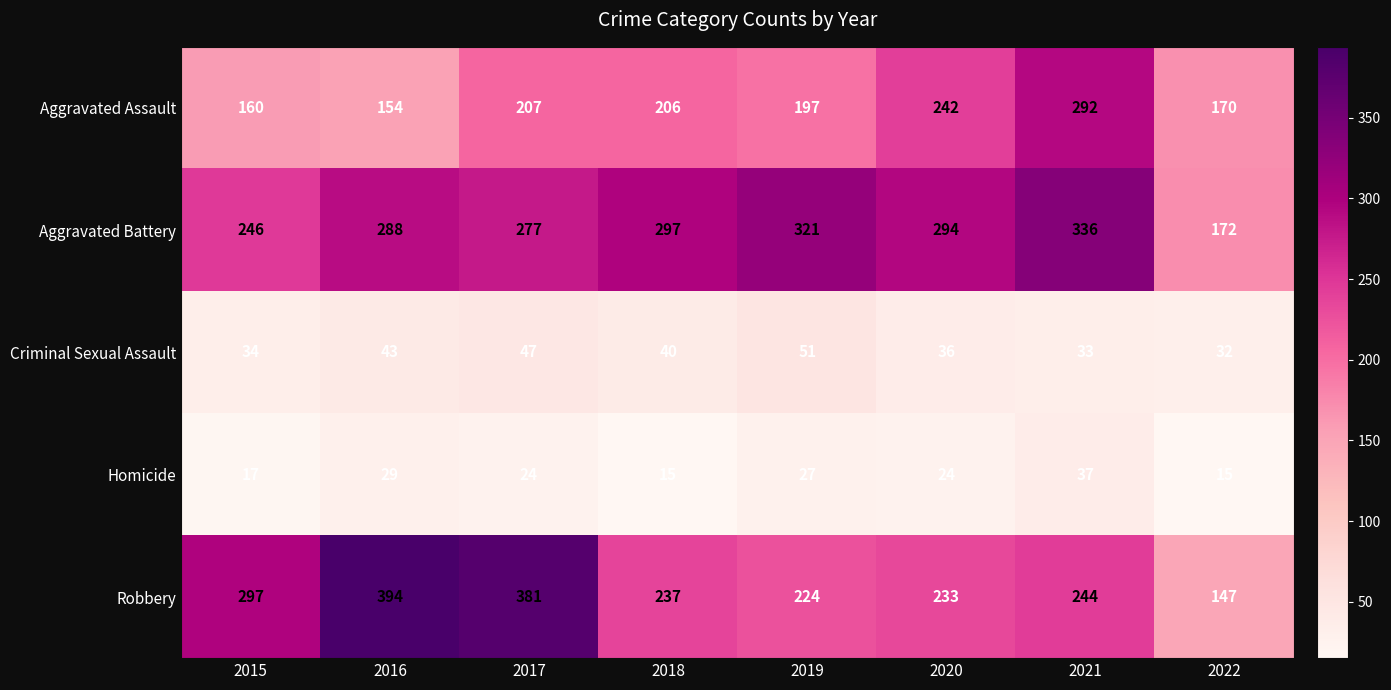

How many series are shown in this chart?

5